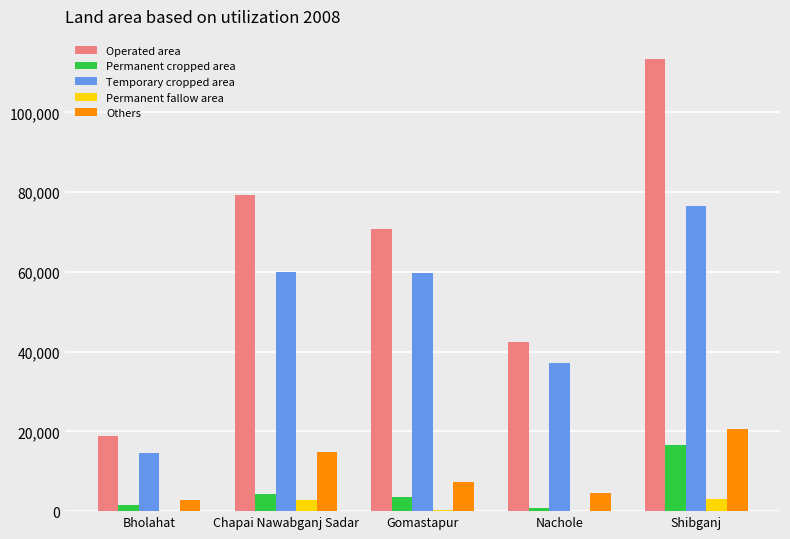

Read the Permanent fallow area value at Chapai Nawabganj Sadar.

2769